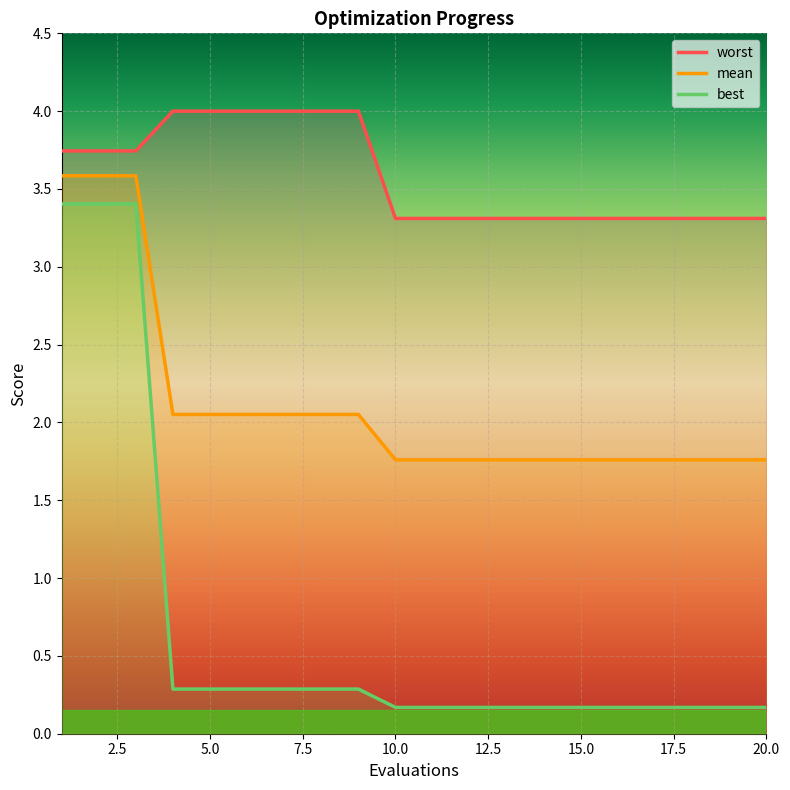

Reading left to right, transcribe all the data shown in this chart.

mean: 3.6	3.6	3.6	2.1	2.1	2.1	2.1	2.1	2.1	1.8	1.8	1.8	1.8	1.8	1.8	1.8	1.8	1.8	1.8	1.8
best: 3.4	3.4	3.4	0.3	0.3	0.3	0.3	0.3	0.3	0.2	0.2	0.2	0.2	0.2	0.2	0.2	0.2	0.2	0.2	0.2
worst: 3.7	3.7	3.7	4.0	4.0	4.0	4.0	4.0	4.0	3.3	3.3	3.3	3.3	3.3	3.3	3.3	3.3	3.3	3.3	3.3